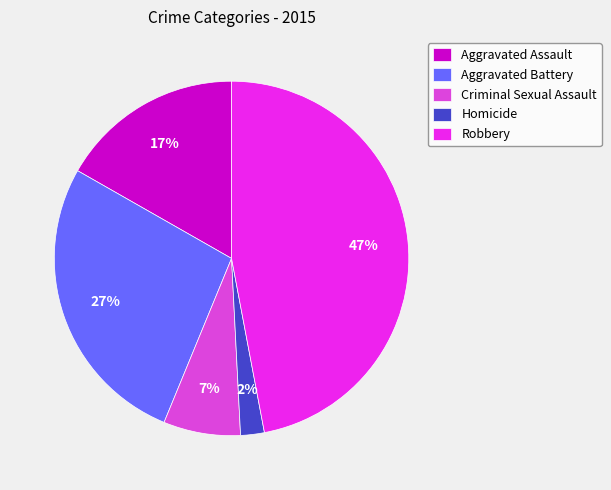

To the nearest percent, what portion does Homicide represent?

2%